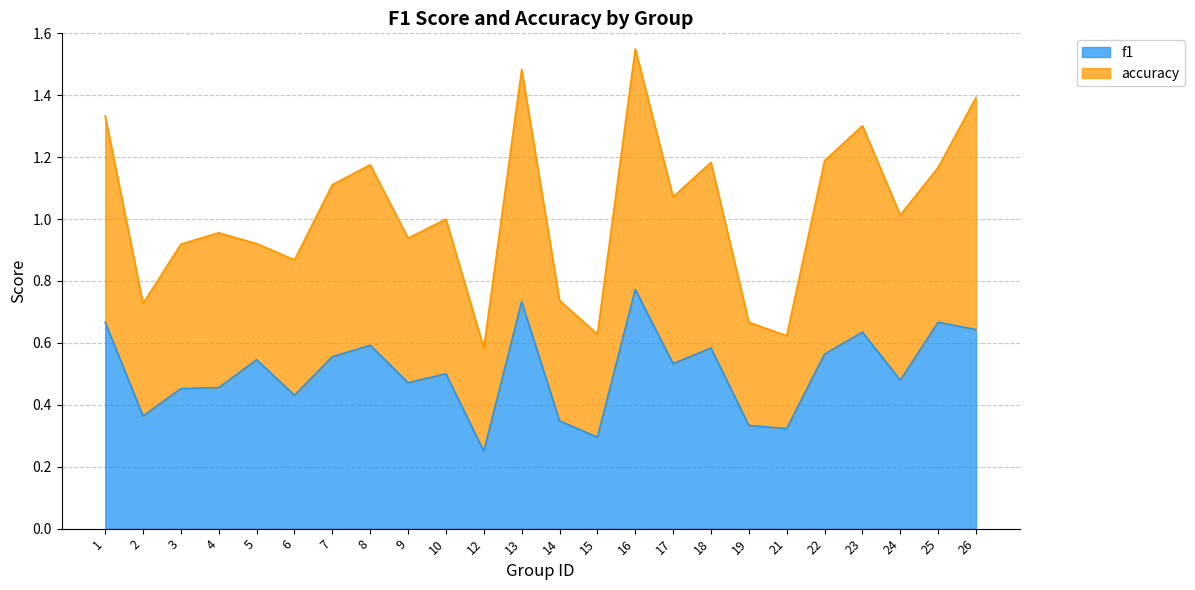

Is it true that the value at 24 is 0.8?

False